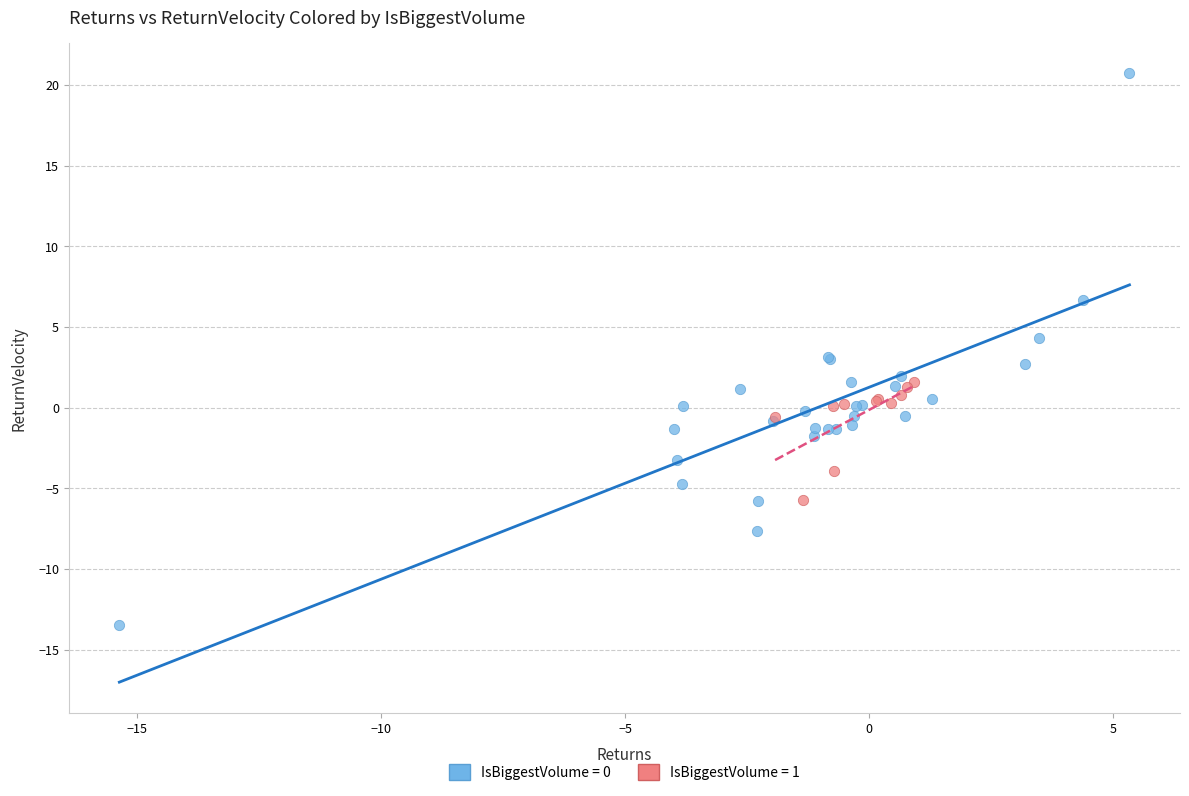

What are all the series names shown in the legend?

IsBiggestVolume = 0, IsBiggestVolume = 1